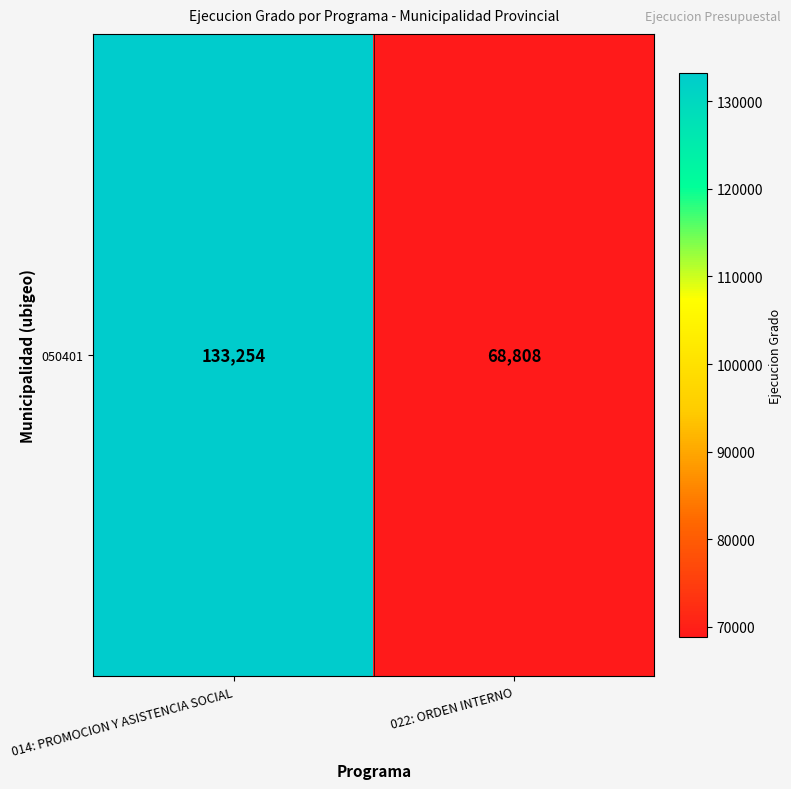

Rank the categories by value from highest to lowest.

014: PROMOCION Y ASISTENCIA SOCIAL, 022: ORDEN INTERNO